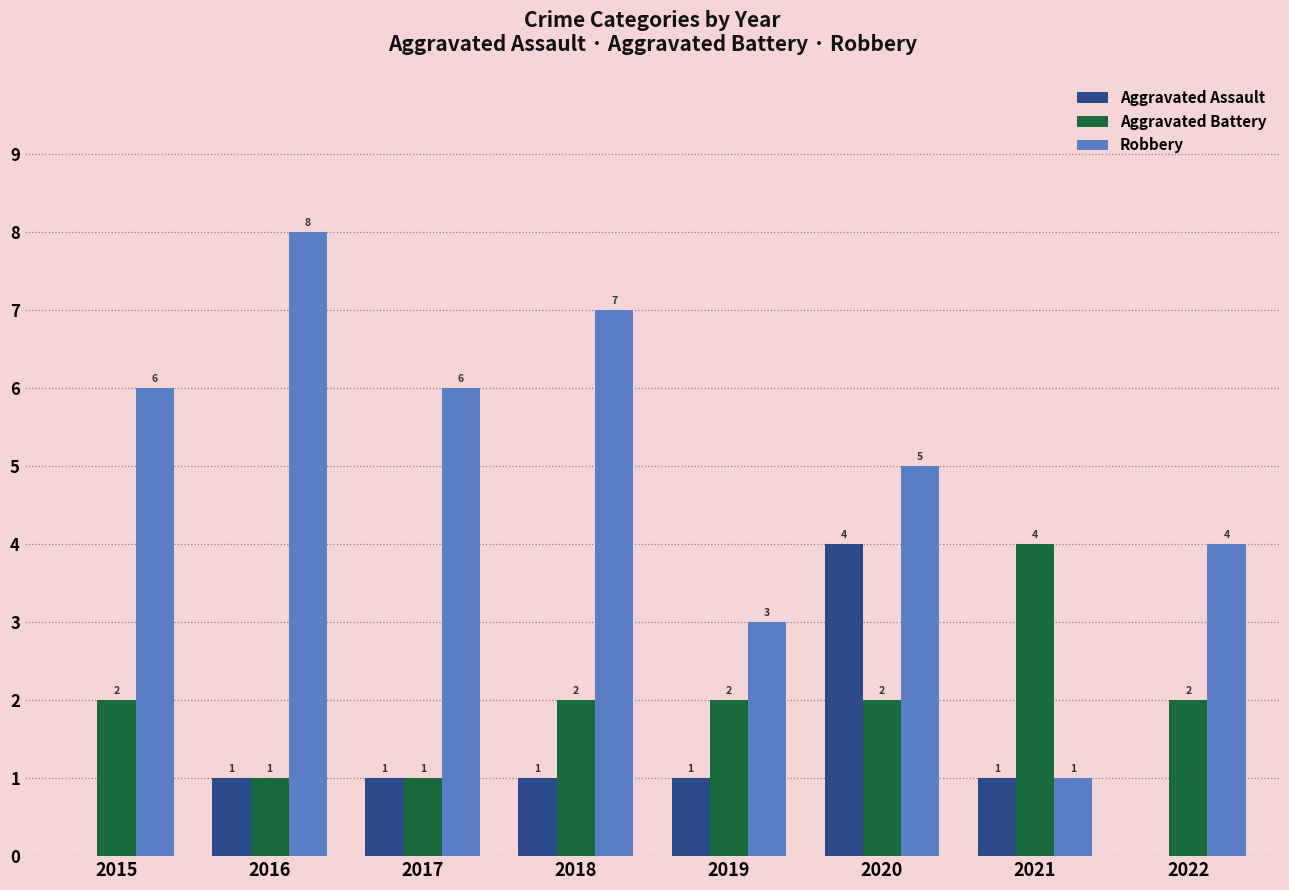

How many series are shown in this chart?

3